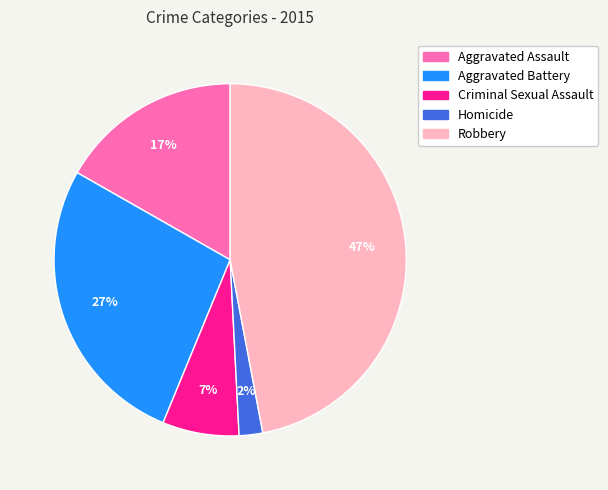

Is the sum of Criminal Sexual Assault and Aggravated Assault greater than half?

No